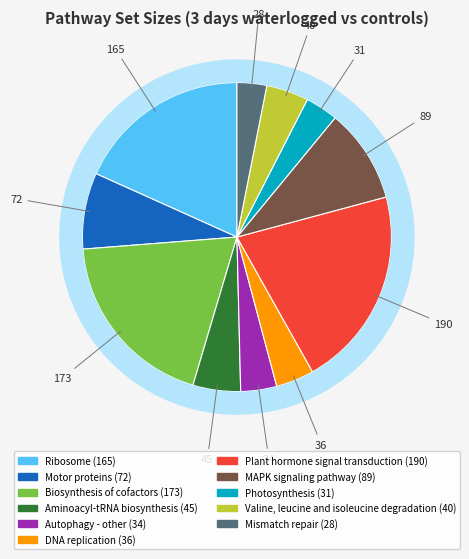

Is it true that Valine, leucine and isoleucine degradation is 4% of the pie?

True